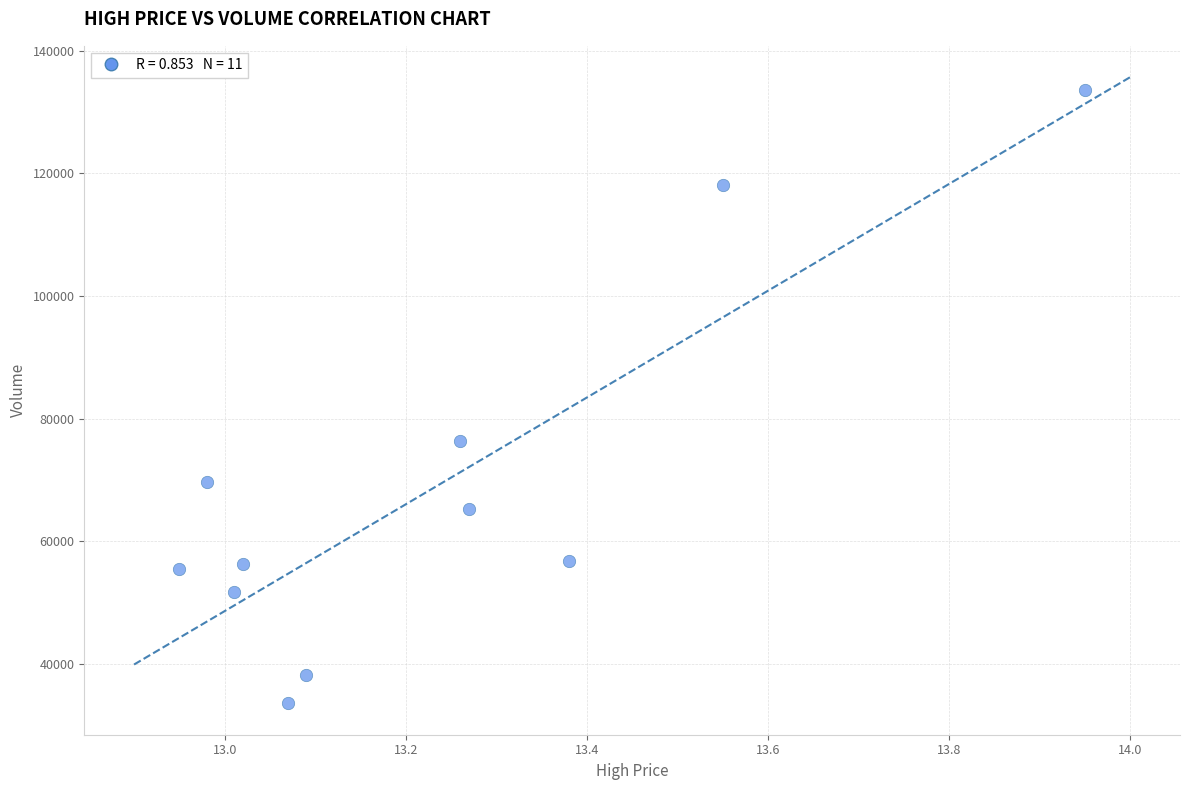

What is the range of Y values (max minus min)?

100041.4